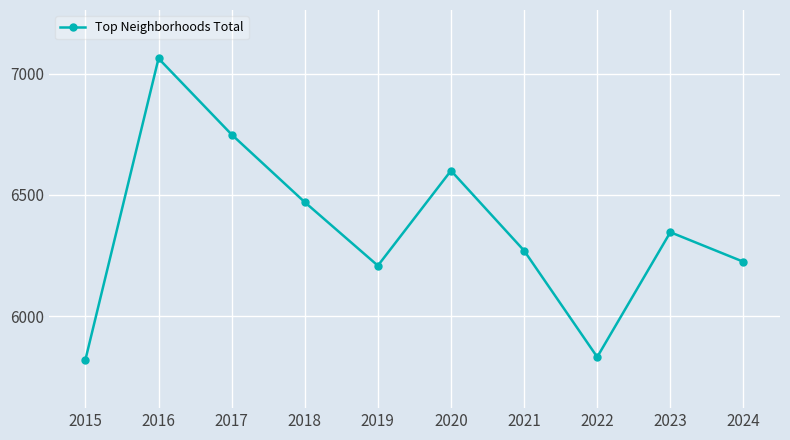

What is the change in value from 2015 to 2021?

+450